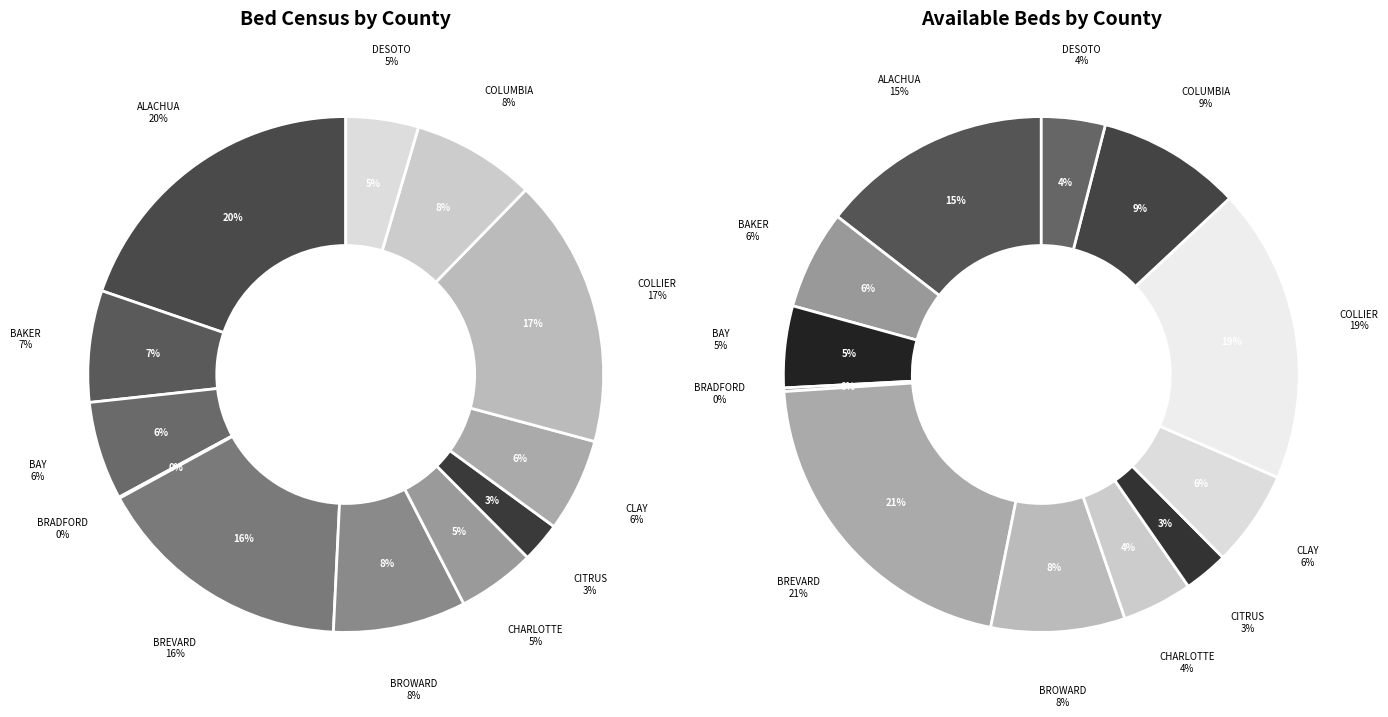

What is the largest slice in the pie chart?

ALACHUA